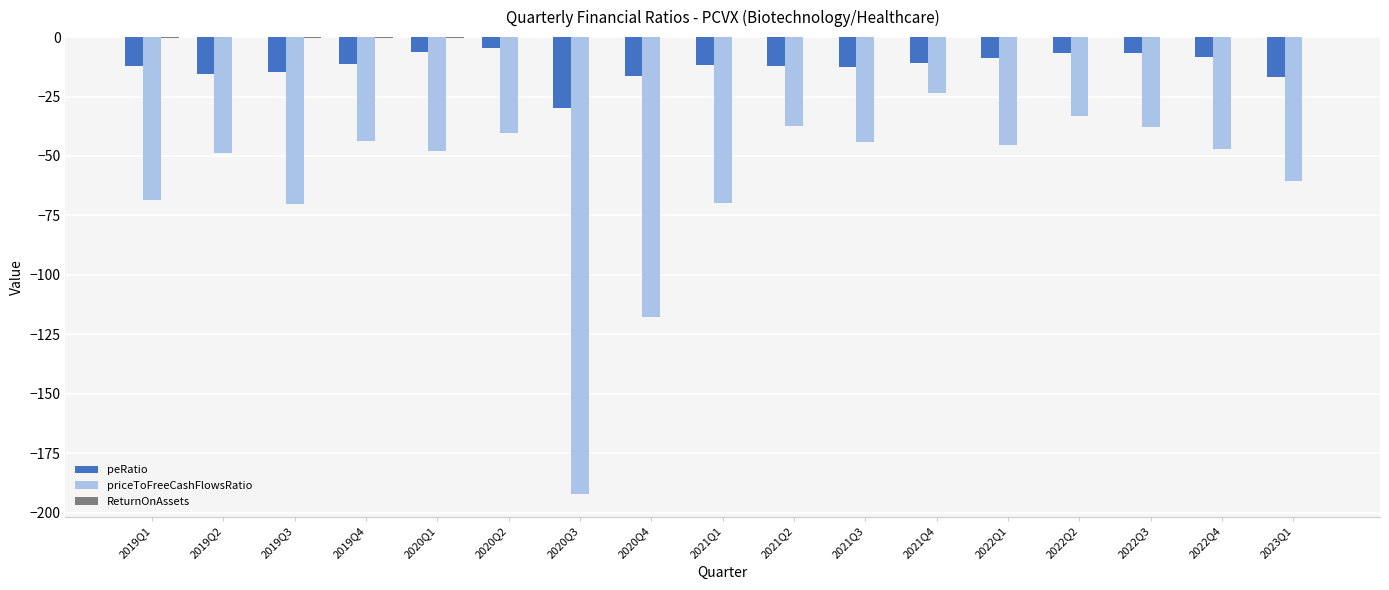

Which series has the largest range (max minus min)?

priceToFreeCashFlowsRatio